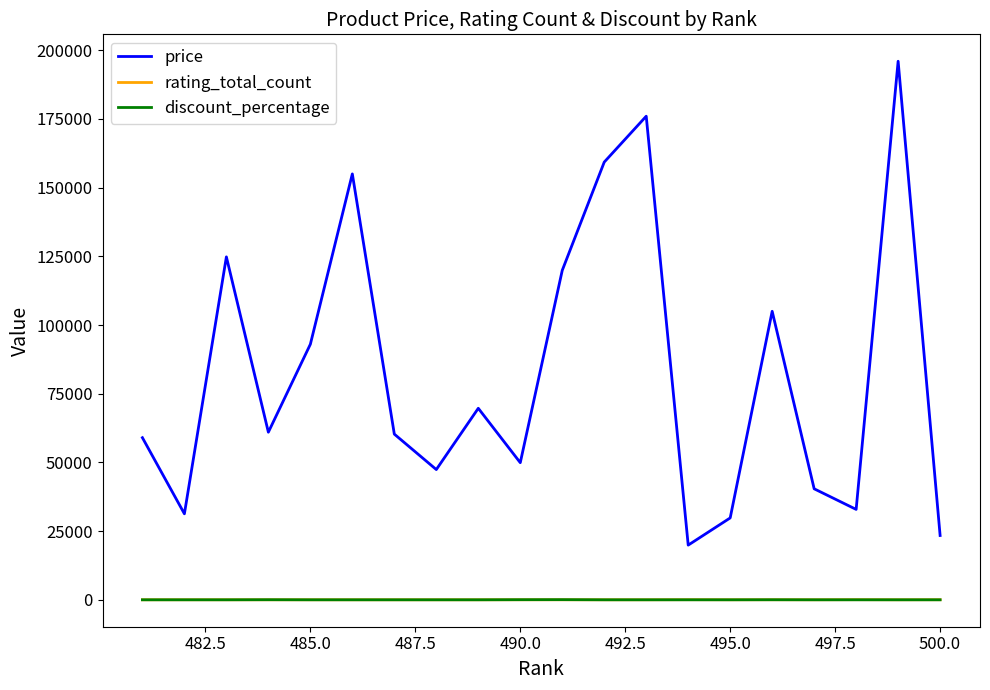

Which series has the widest spread of values?

price